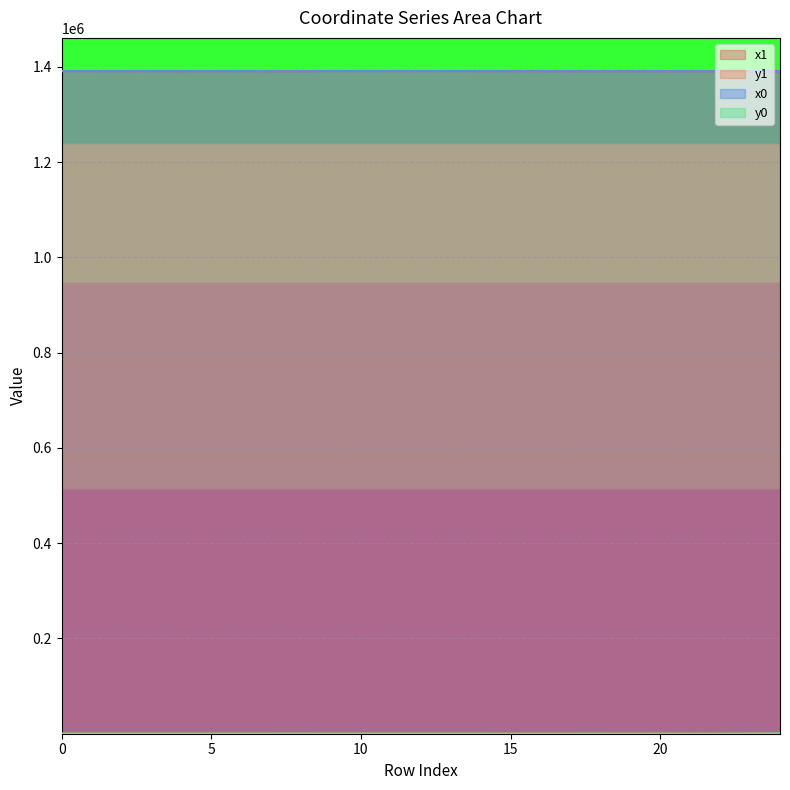

At which category does x0 reach its first local peak?

1